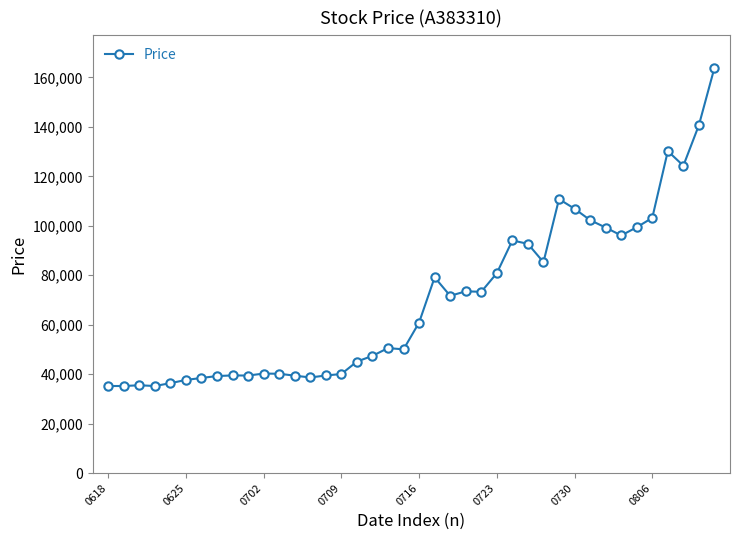

What is the value of the 6th point from the left?

37683